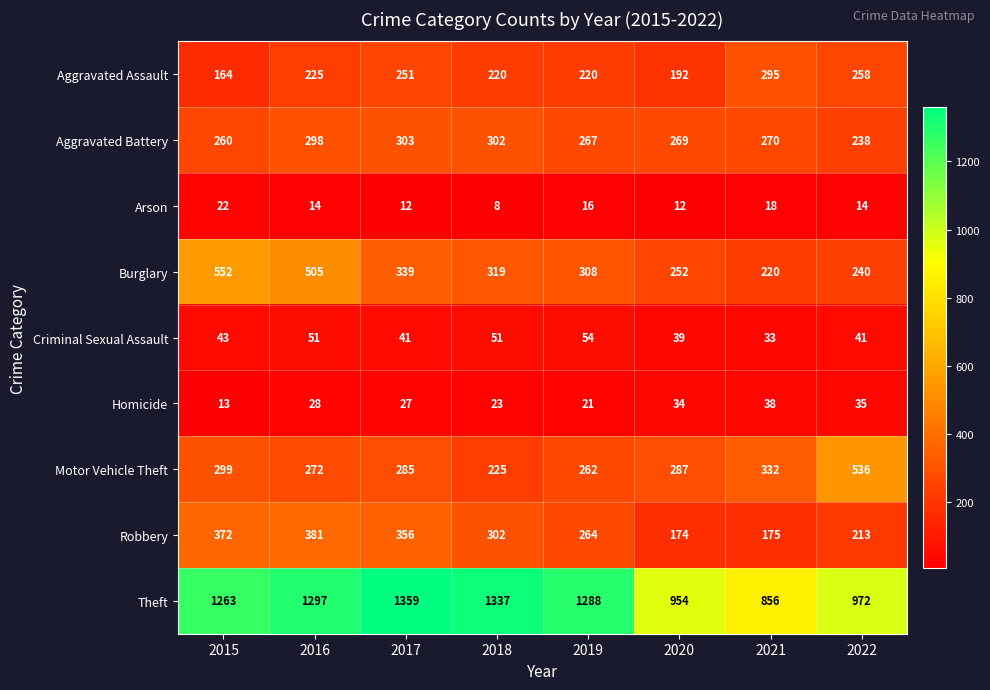

At which label does Arson reach its peak?

2015